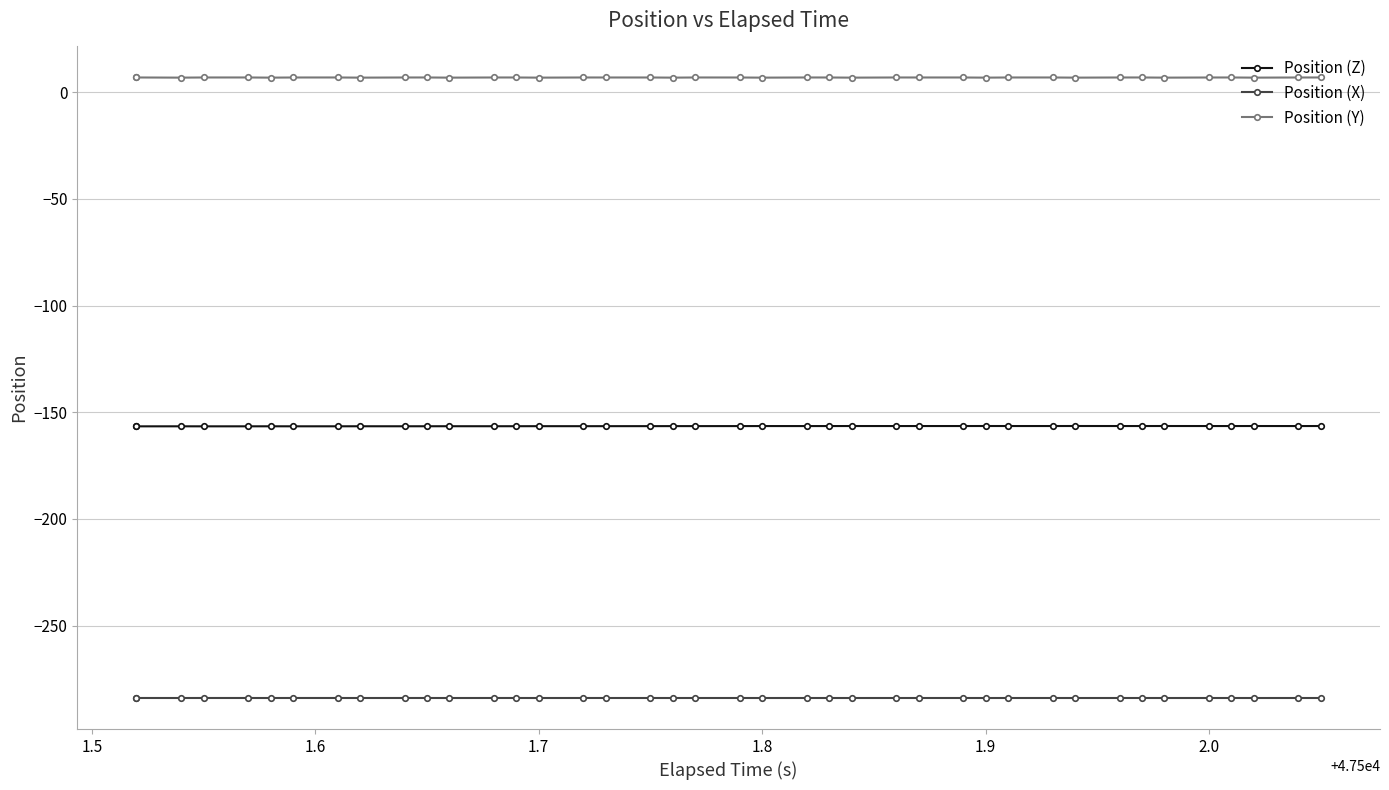

At which category does Position (Z) reach its first local valley?

1.7